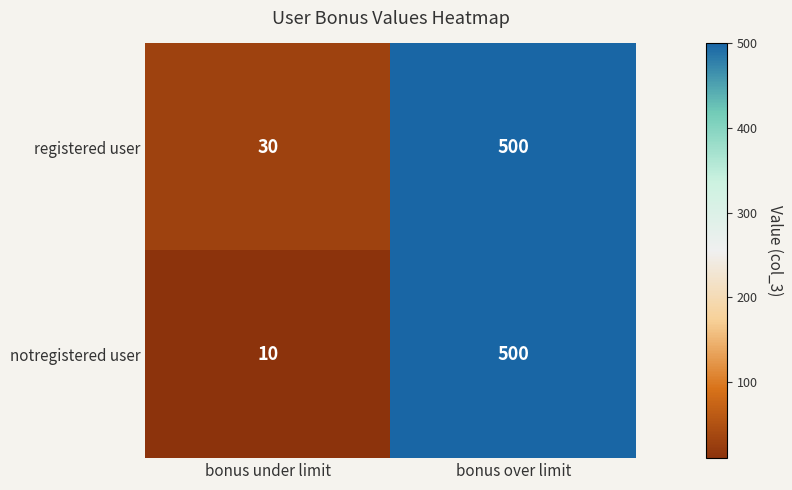

Which series has the widest spread of values?

notregistered user